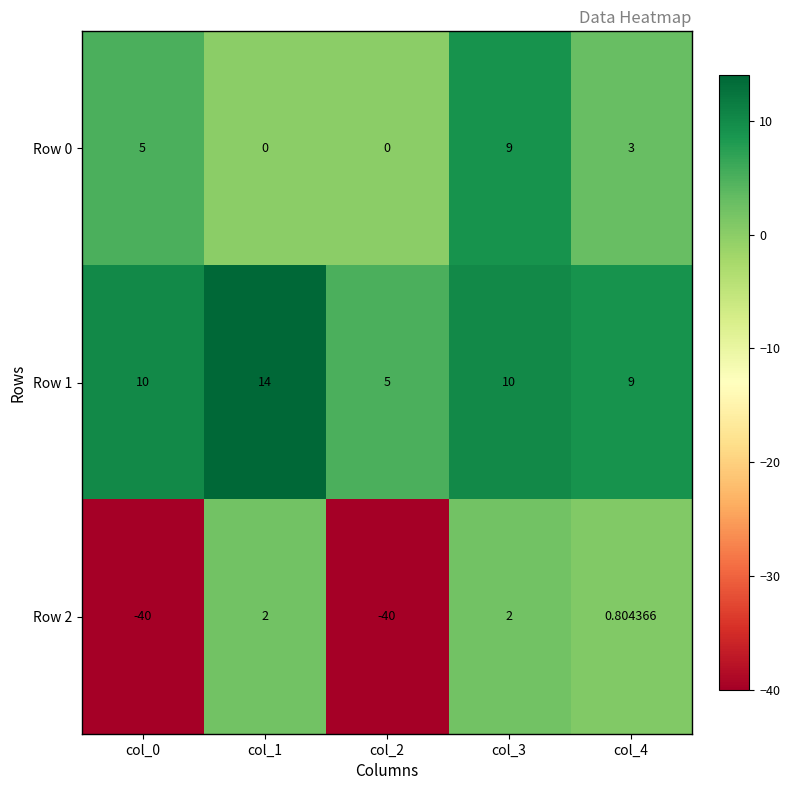

Is the value of Row 1 at col_4 greater than the value of Row 2 at col_3?

Yes